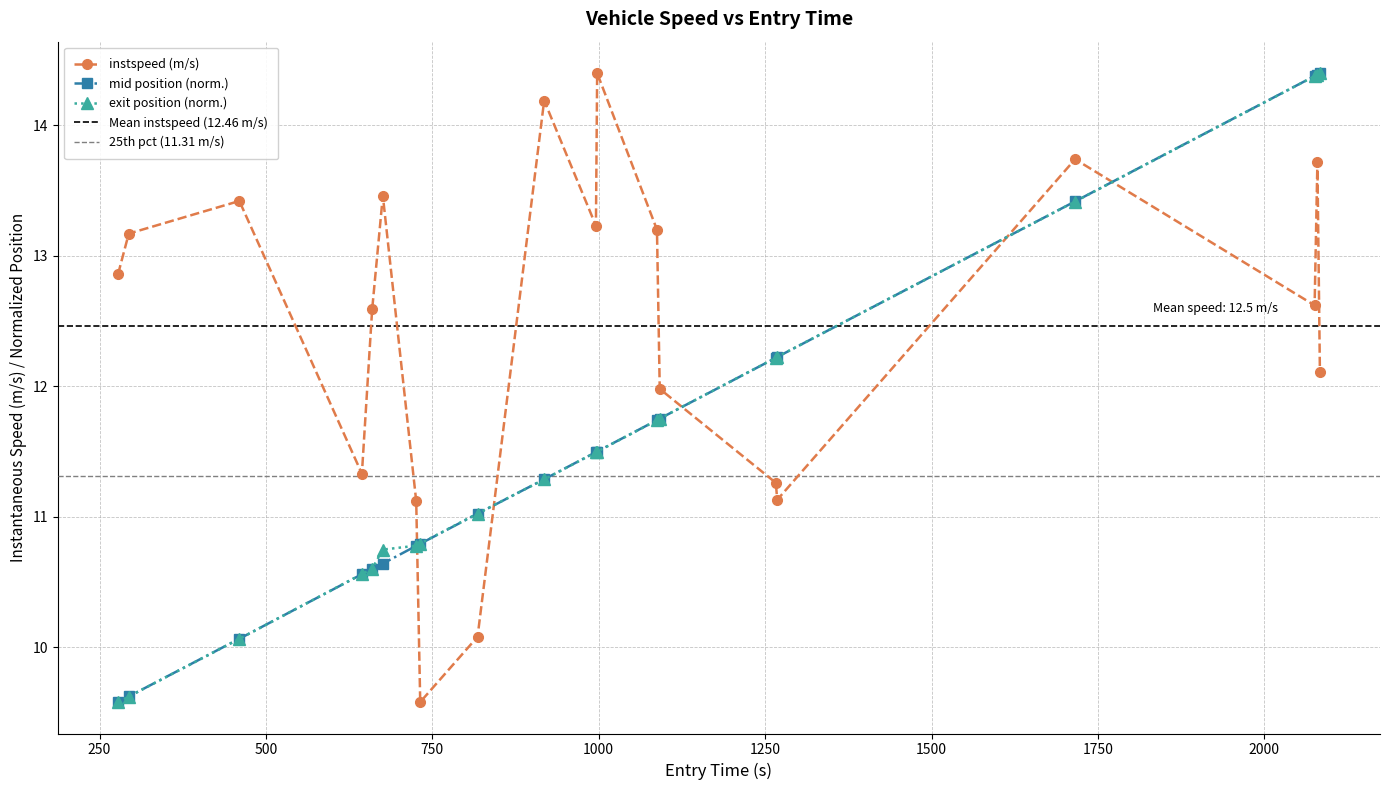

What is the value of the mid position (norm.) point at the 1st from the left?

9.6